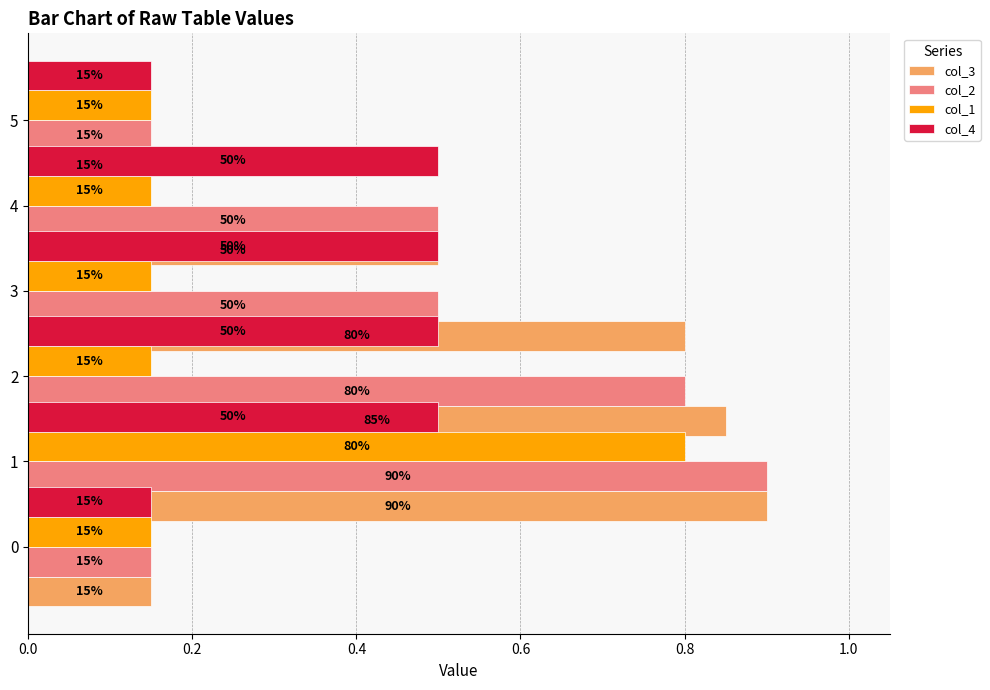

What is the average value of the col_3 series?

0.6